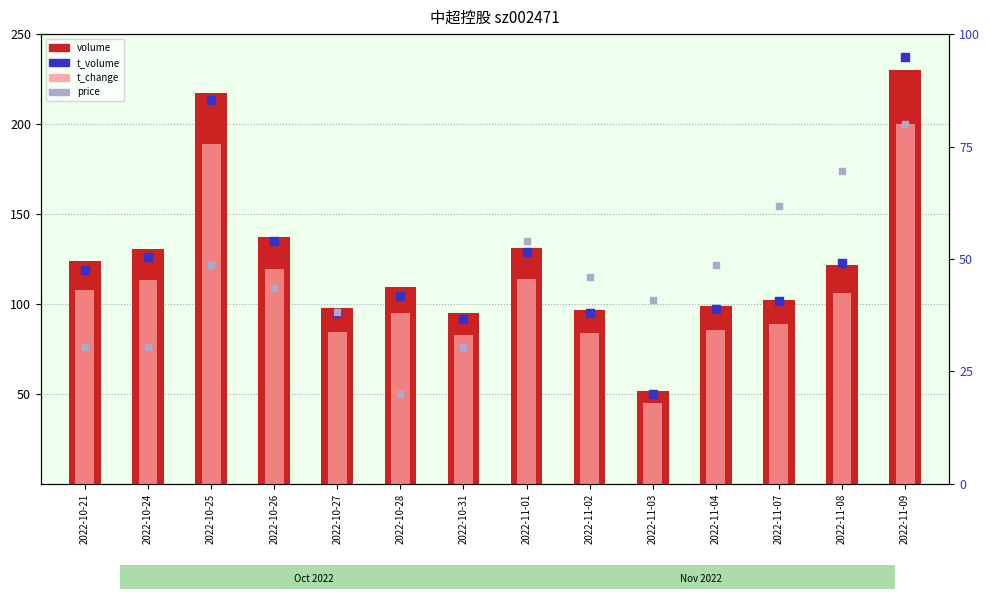

Which series contains the highest Y value?

volume